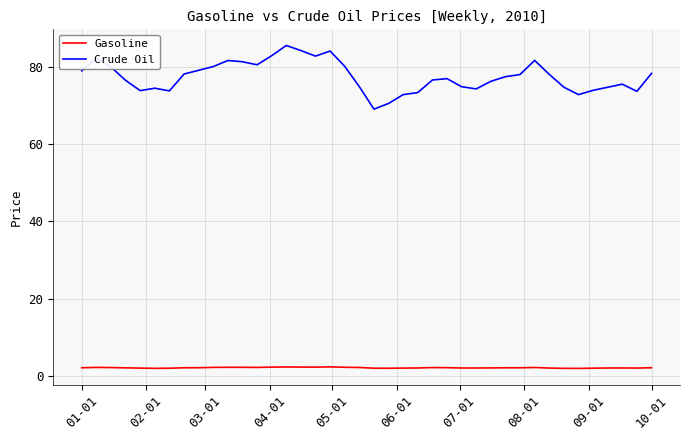

List the series in order of their overall mean, lowest first.

Gasoline, Crude Oil